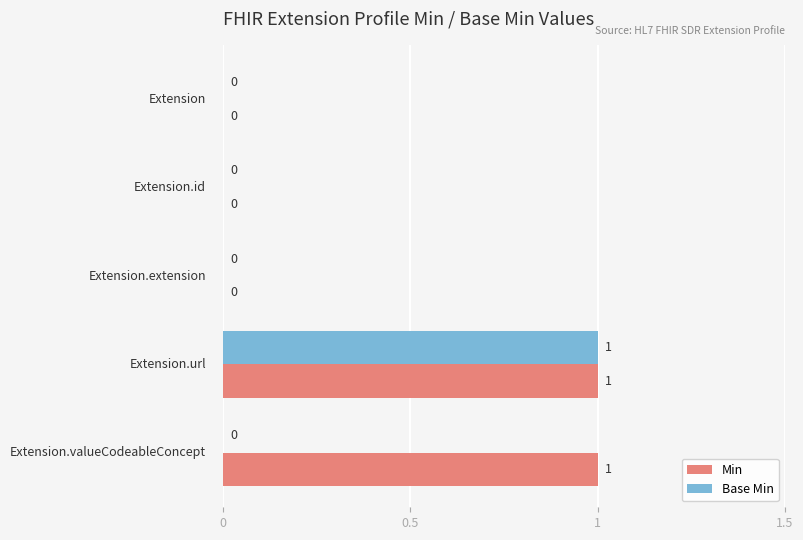

Which series has the largest total across all categories?

Min